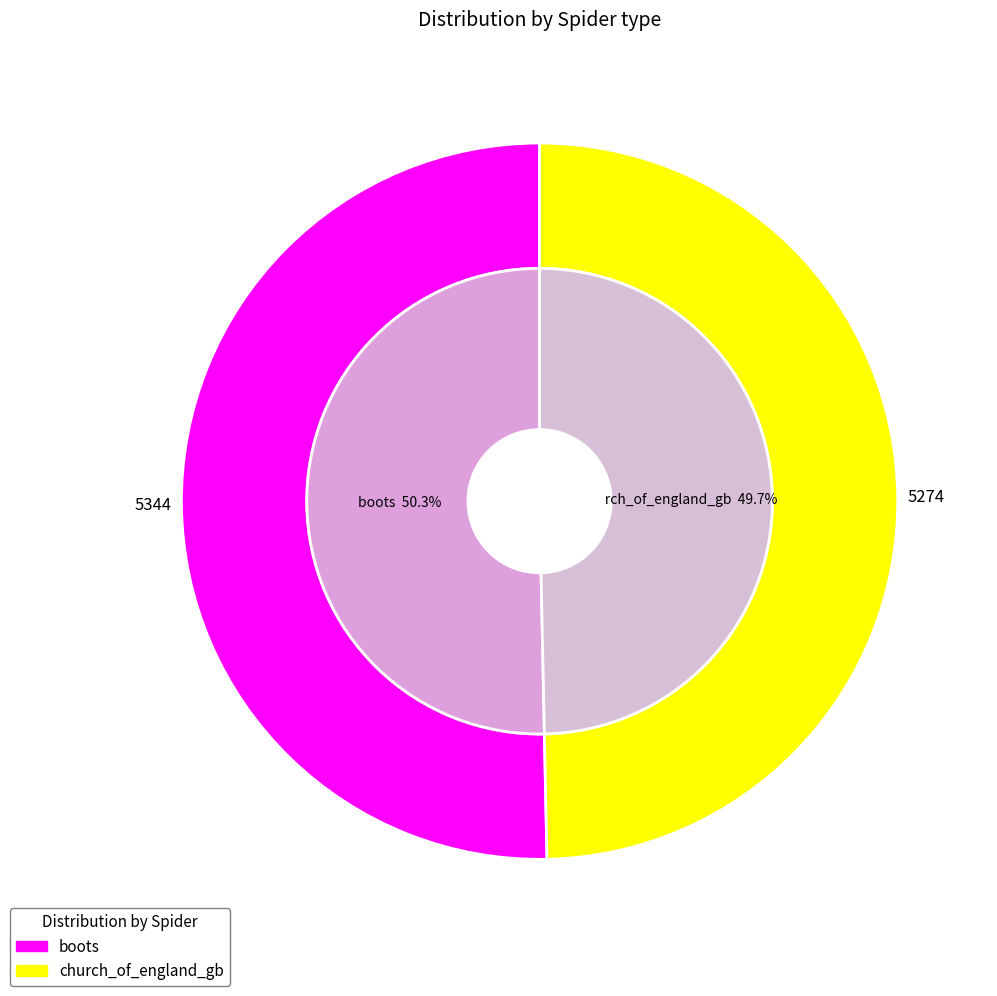

Which slice represents more than half of the pie?

boots